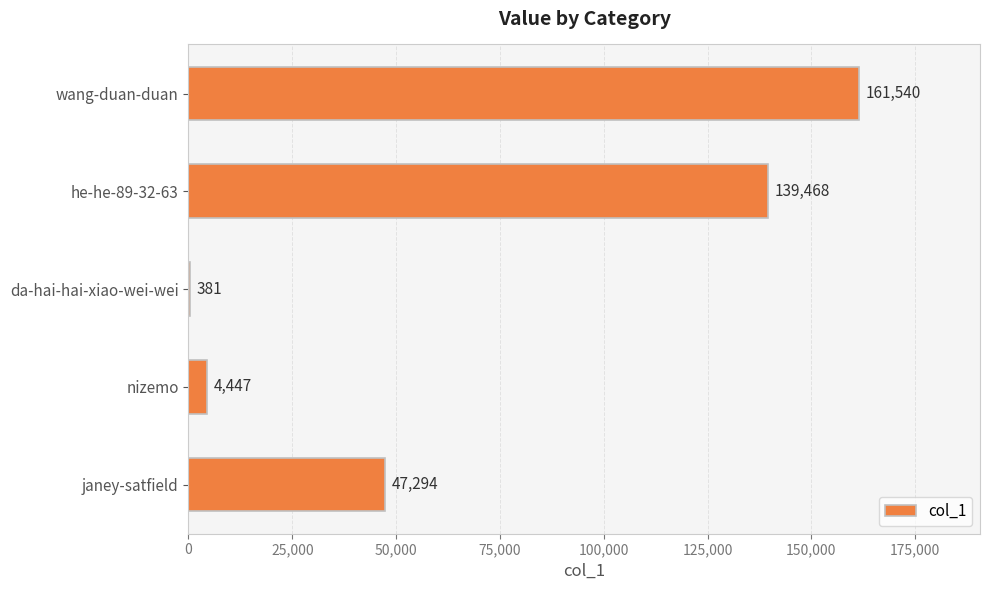

The chart shows a value of 139468 at he-he-89-32-63. True or false?

True